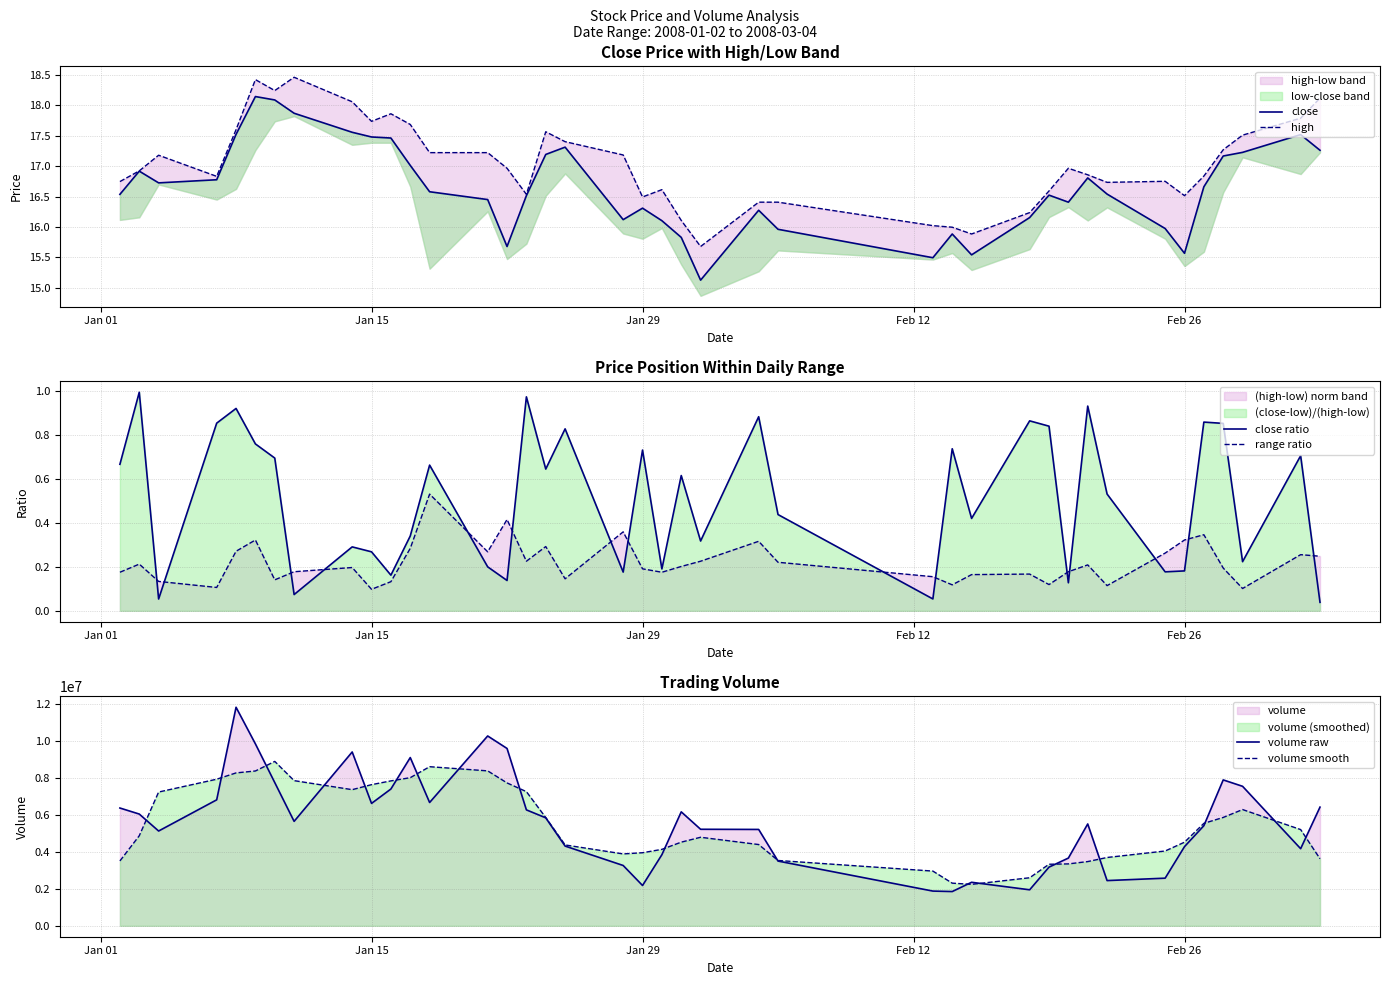

The value of volume raw at Jan 15 is 6632815.0. True or false?

True